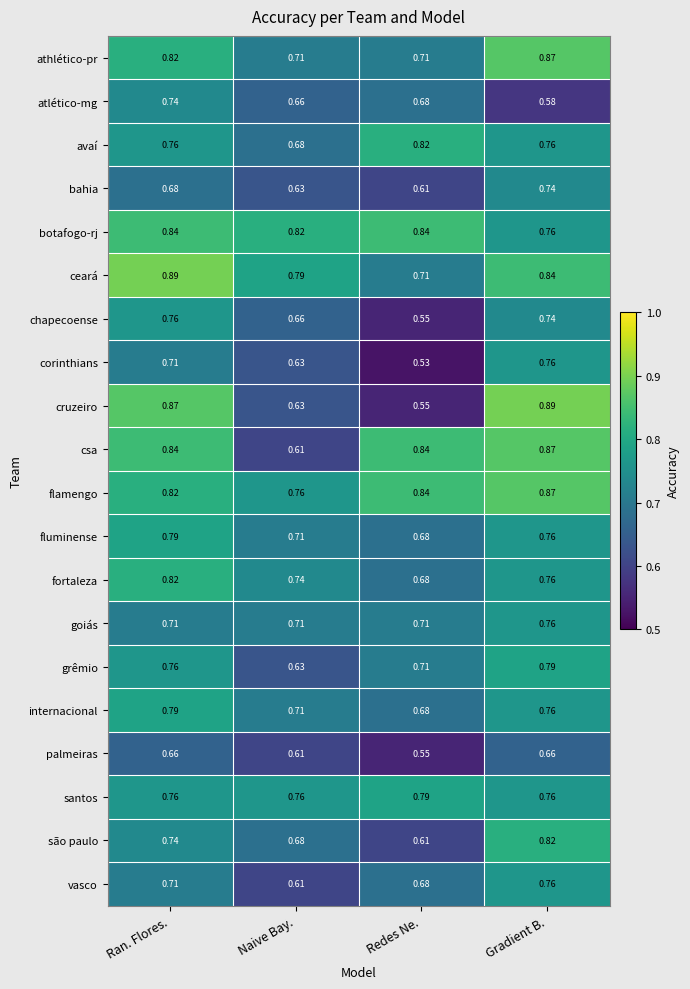

Where is fluminense nearest to the value 0?

Redes Ne.